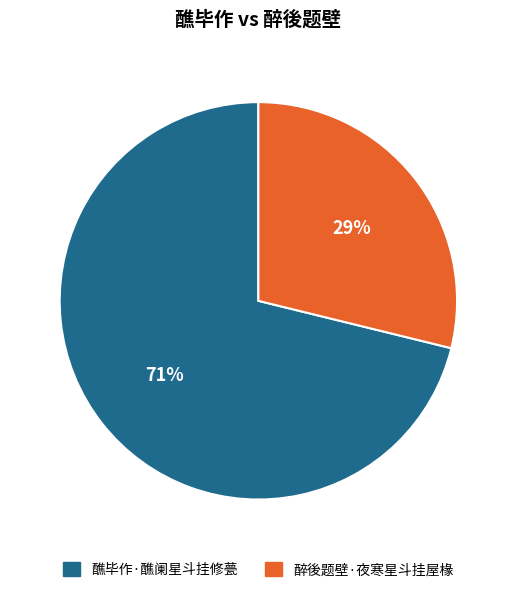

What is the largest slice in the pie chart?

醮毕作·醮阑星斗挂修甍